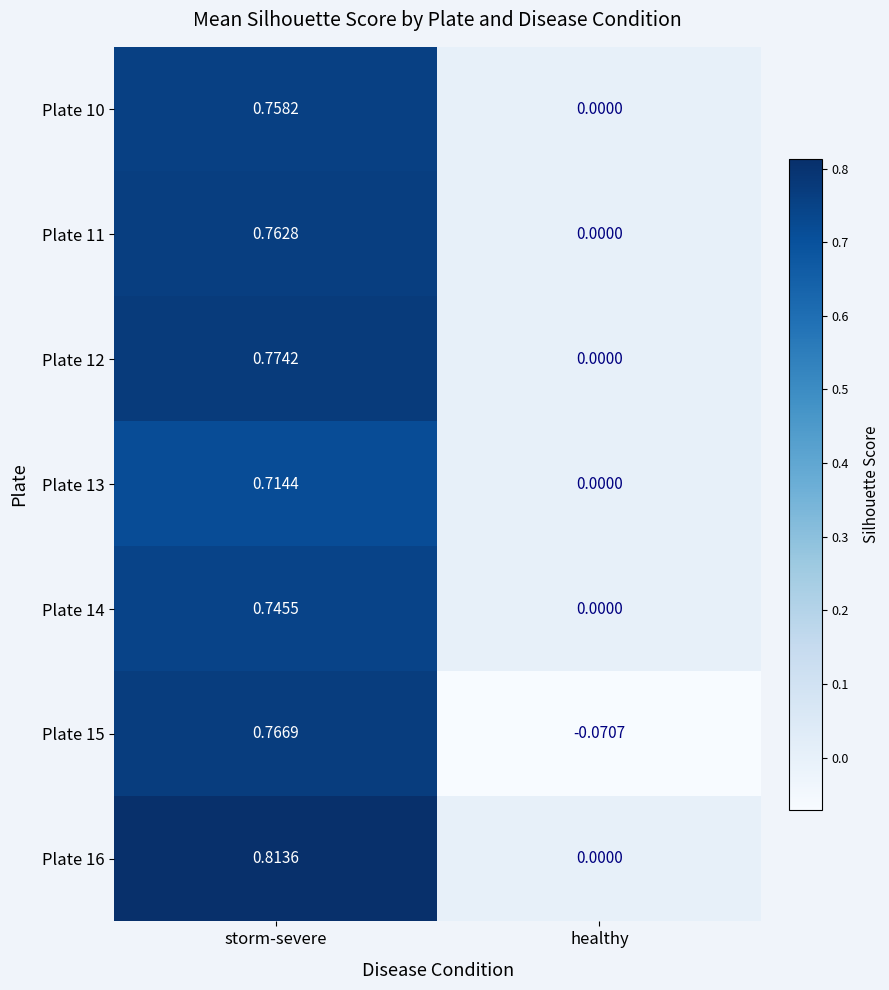

What is the difference between the highest and lowest values at storm-severe?

0.1